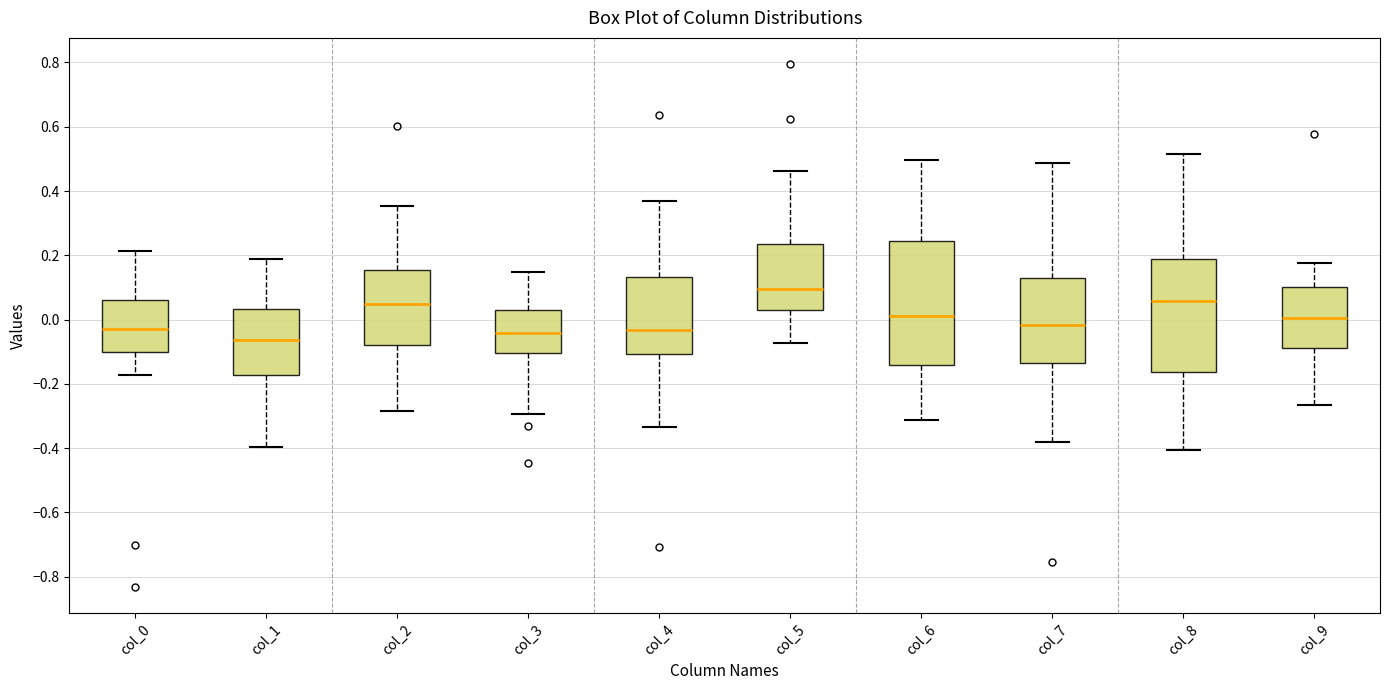

Reading left to right, transcribe this box plot: for each box, give where its median line is, the range the box spans, and where its two whiskers end, as read against the y-axis. The values are not printed on the chart, so give them approximately, as read against the axis.

col_0: median -0.02, box -0.10 to 0.06, whiskers -0.18 to 0.22
col_1: median -0.06, box -0.18 to 0.04, whiskers -0.40 to 0.18
col_2: median 0.04, box -0.08 to 0.16, whiskers -0.28 to 0.36
col_3: median -0.04, box -0.10 to 0.02, whiskers -0.30 to 0.14
col_4: median -0.04, box -0.10 to 0.14, whiskers -0.34 to 0.36
col_5: median 0.10, box 0.02 to 0.24, whiskers -0.08 to 0.46
col_6: median 0.02, box -0.14 to 0.24, whiskers -0.32 to 0.50
col_7: median -0.02, box -0.14 to 0.12, whiskers -0.38 to 0.48
col_8: median 0.06, box -0.16 to 0.18, whiskers -0.40 to 0.52
col_9: median 0.00, box -0.08 to 0.10, whiskers -0.26 to 0.18